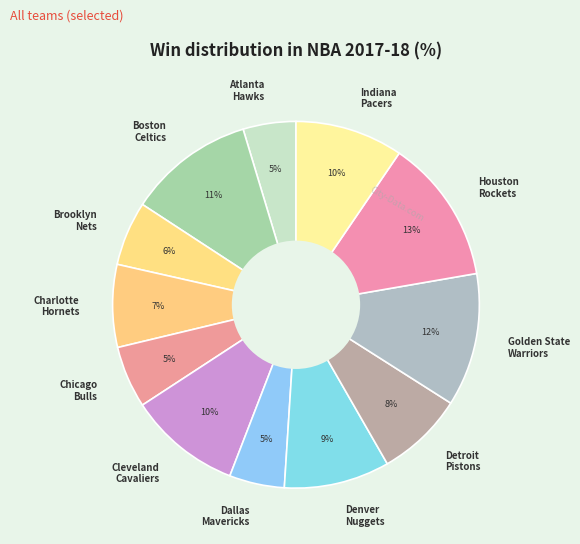

How many slices are in this pie chart?

12